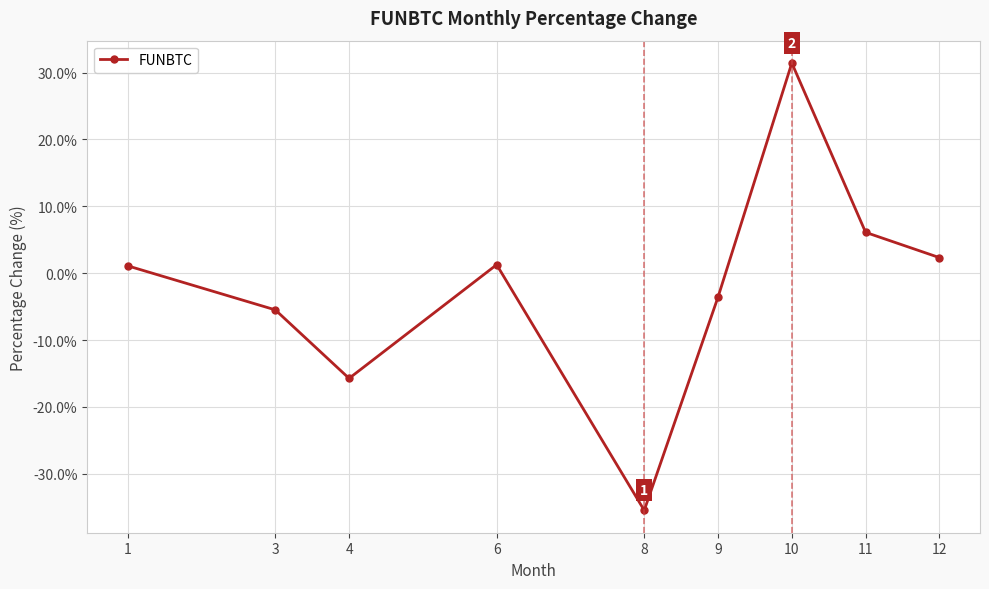

True or false: the data shows -6.7 at 4.

False